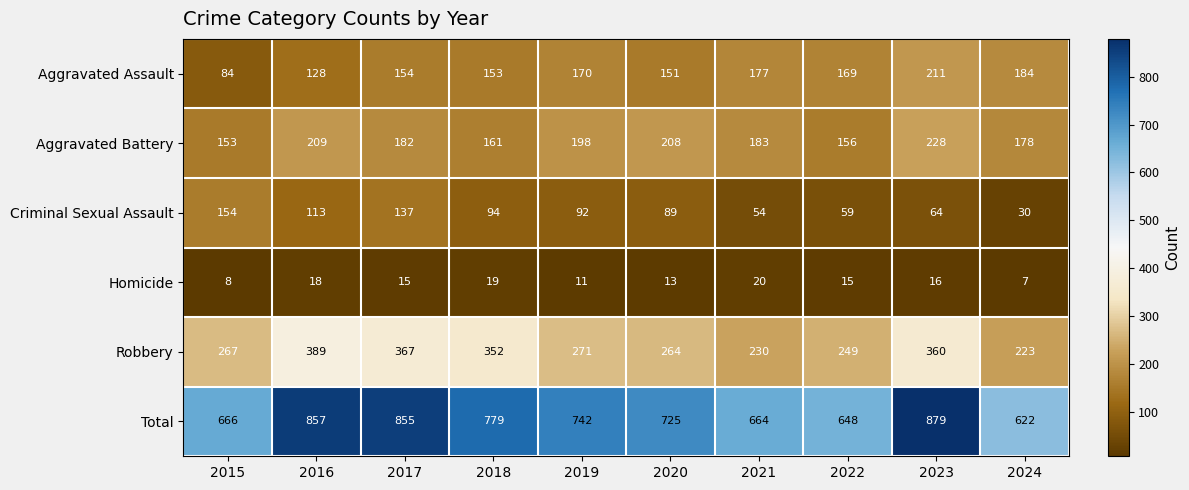

What is the total value across all series at 2020?

1450